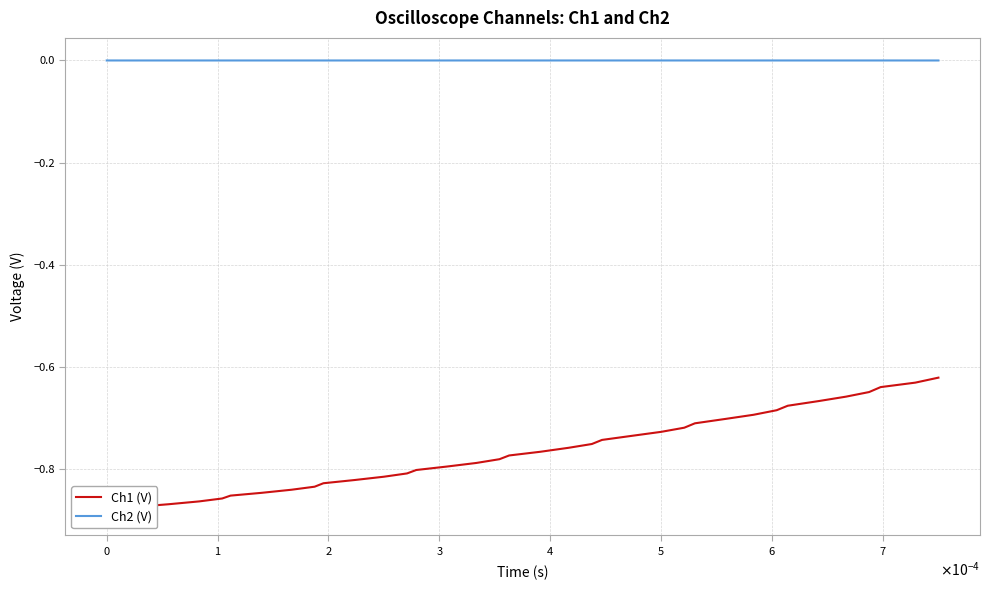

At which category does Ch2 (V) reach its first local valley?

$\mathdefault{0}$